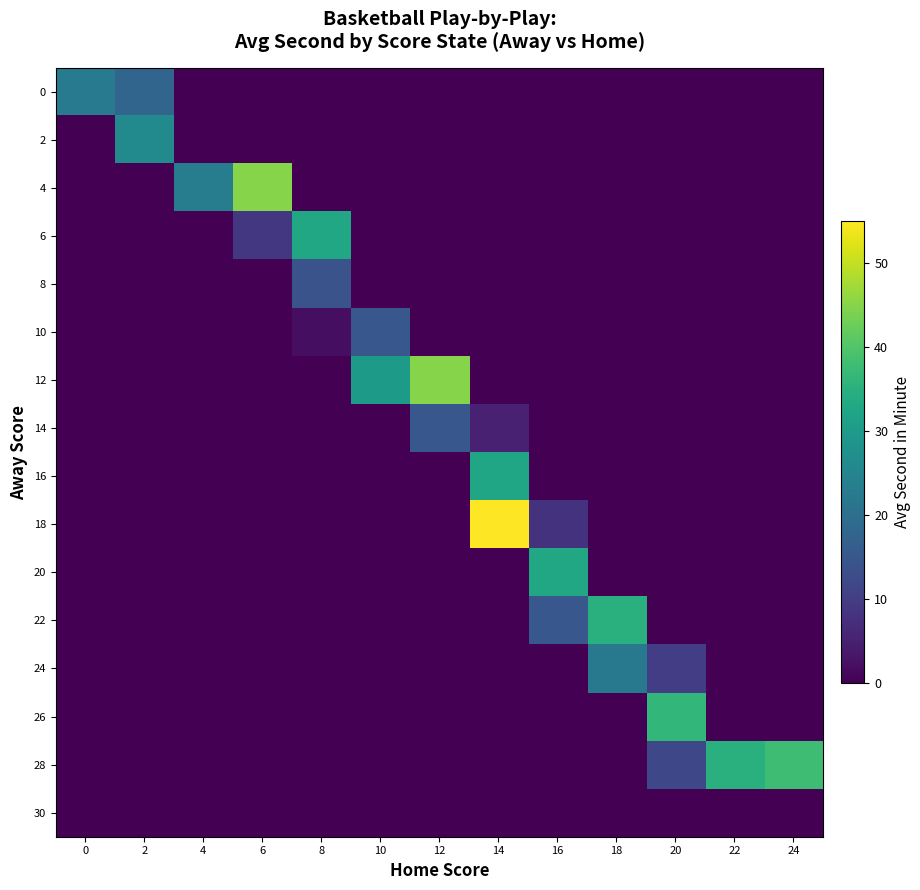

What is the maximum value shown in the chart?

55.0